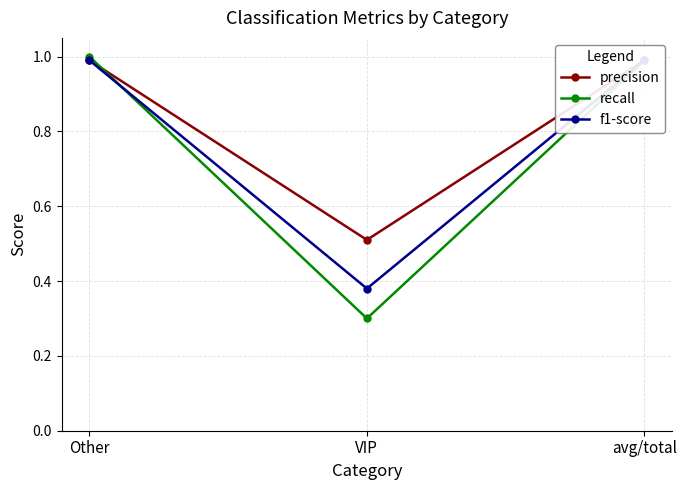

Which series has the largest total across all categories?

precision